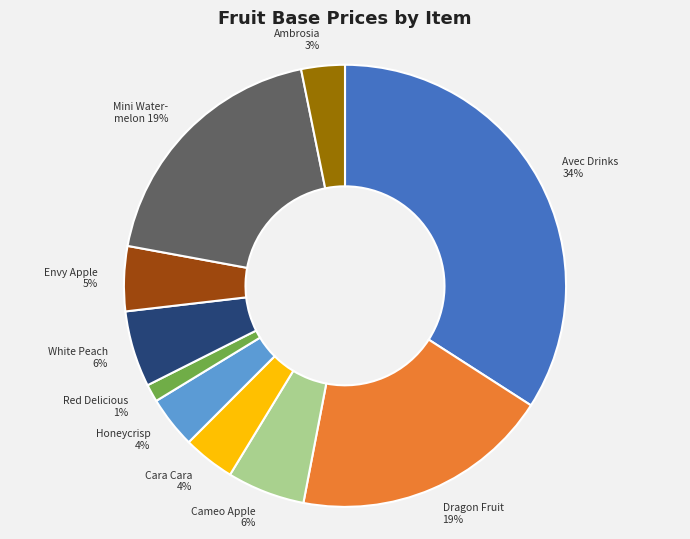

Is there any slice that represents more than half of the pie?

No